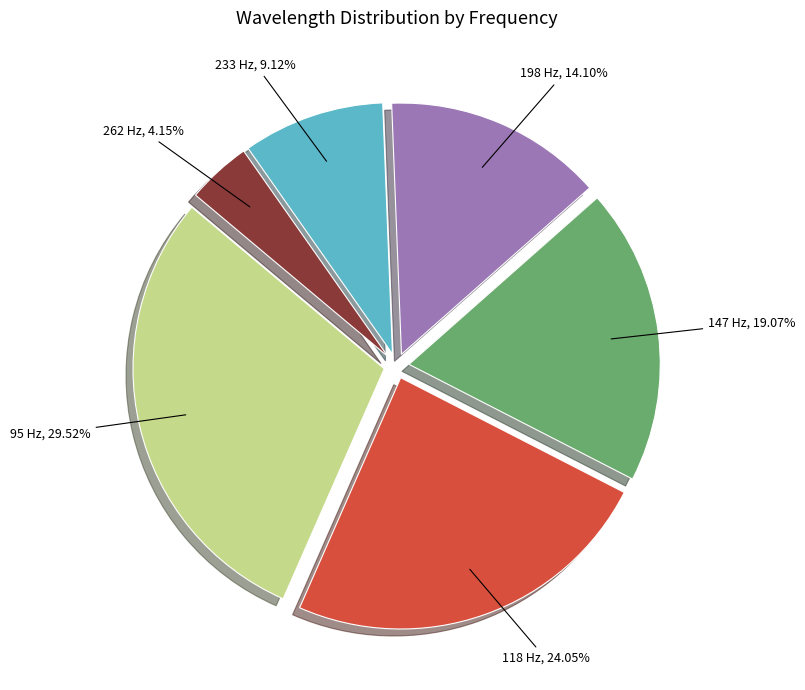

Does any single category account for the majority?

No